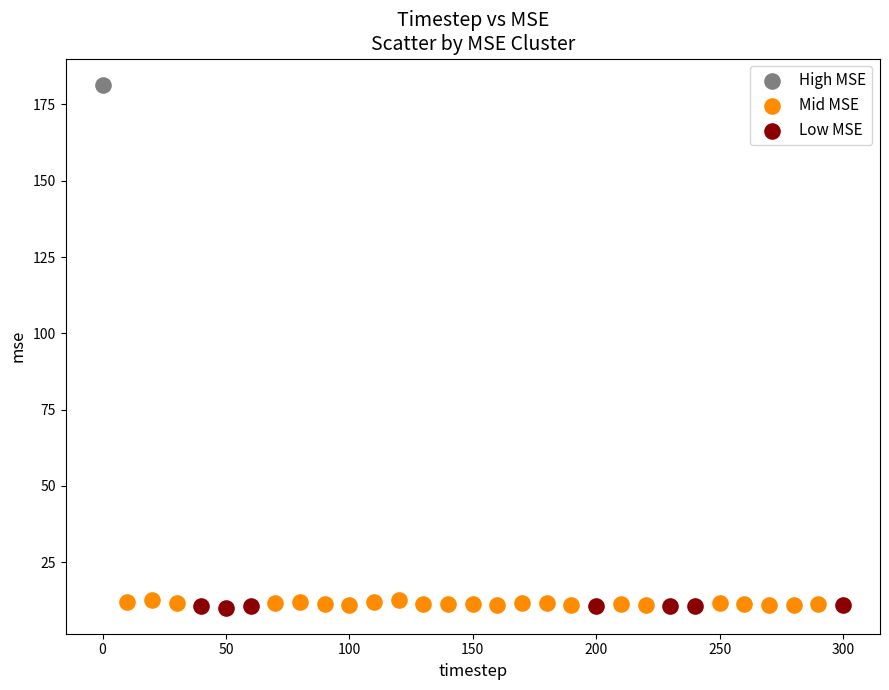

Which series contains the highest Y value?

High MSE